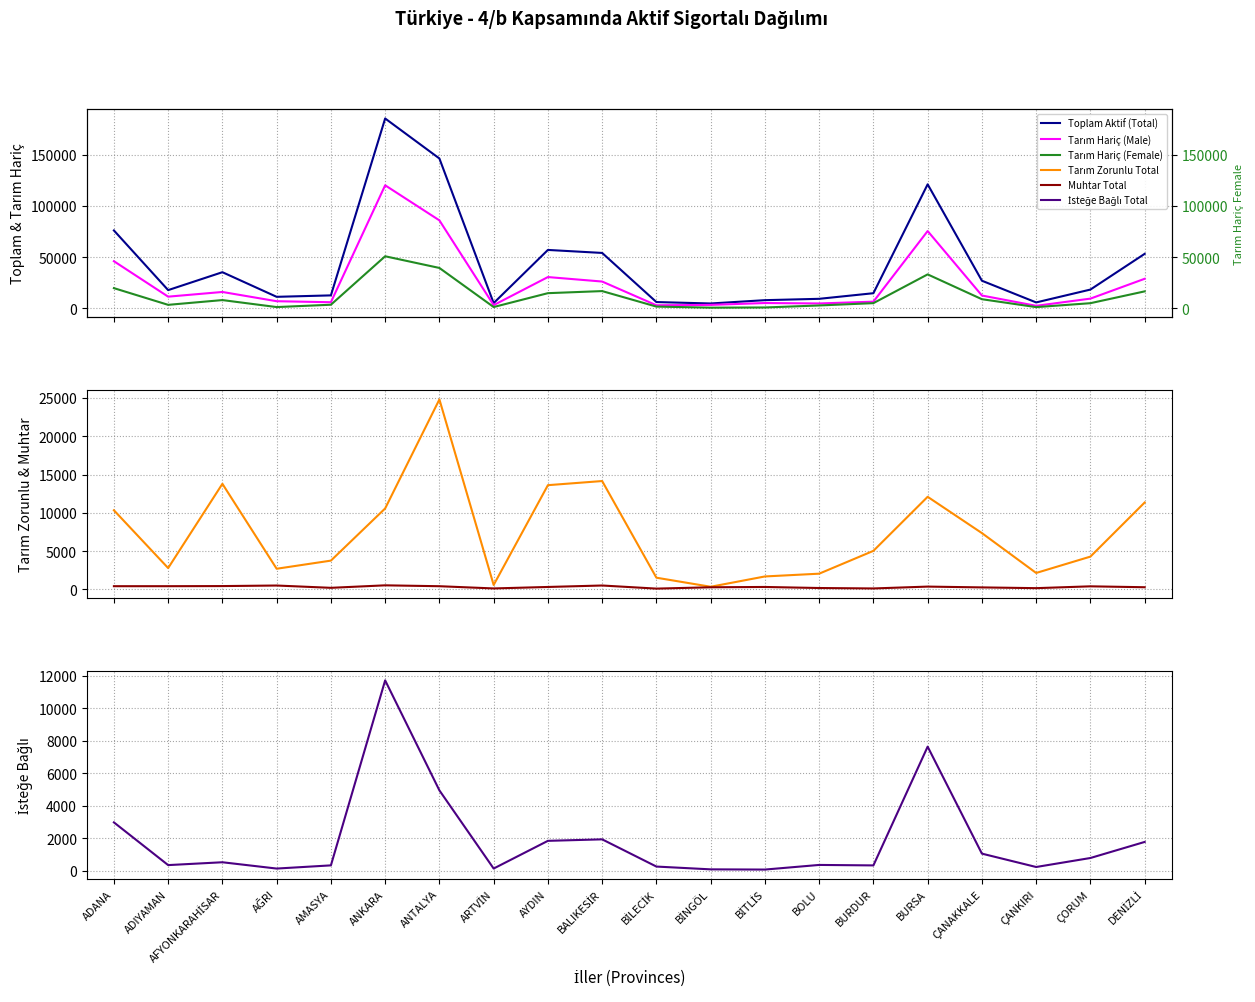

What is the difference between the maximum and minimum values in the Tarım Zorunlu Total series?

24470